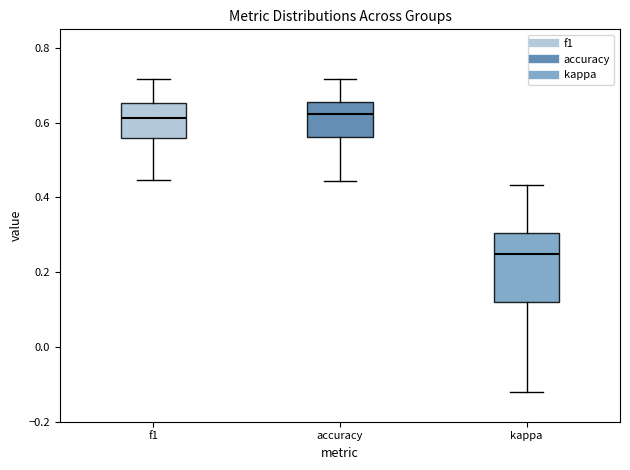

Reading left to right, read every box against the y-axis: the position of its median line, the range the box covers, and the ends of its whiskers. The values are not printed on the chart, so give them approximately, as read against the axis.

f1: median 0.62, box 0.56 to 0.66, whiskers 0.44 to 0.72
accuracy: median 0.62, box 0.56 to 0.66, whiskers 0.44 to 0.72
kappa: median 0.26, box 0.12 to 0.30, whiskers -0.12 to 0.44